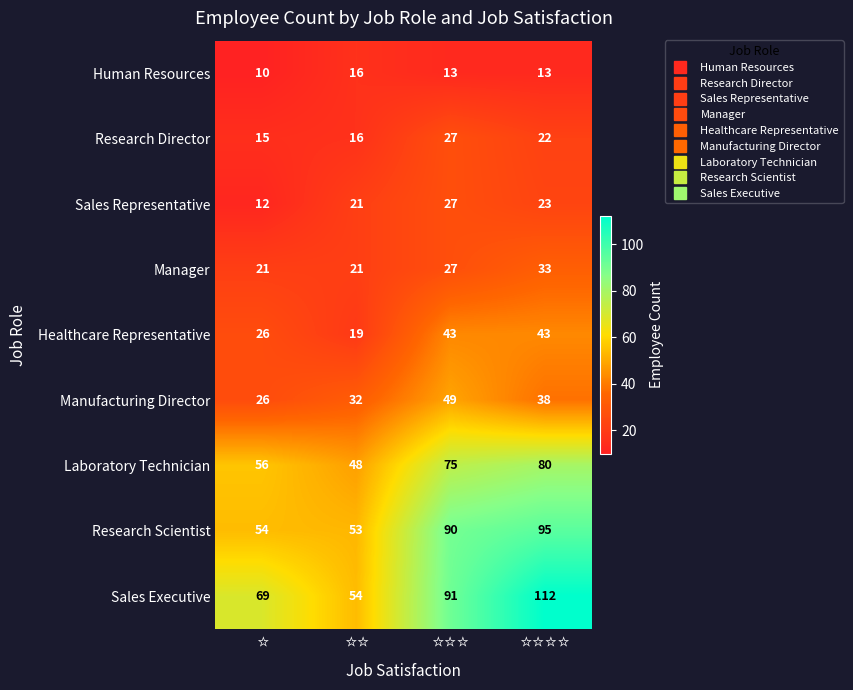

How many series are shown in this chart?

9